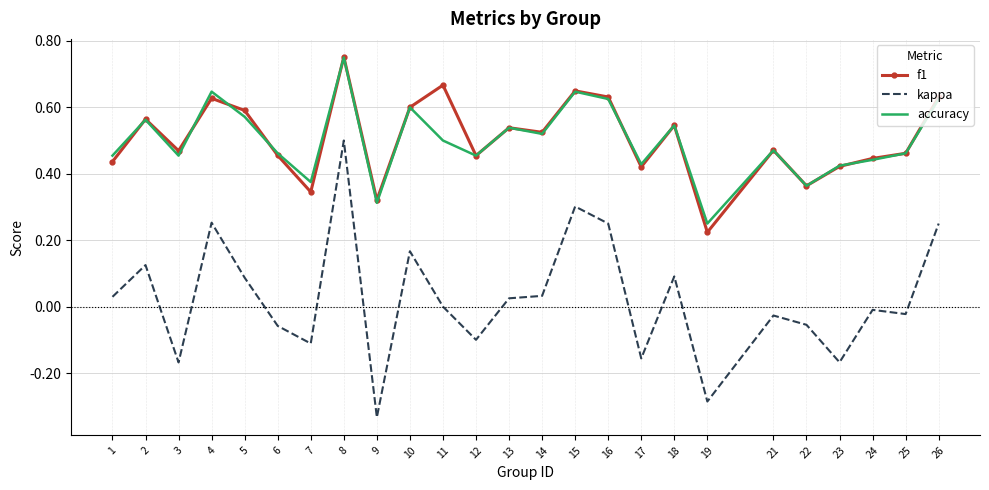

Where is f1 nearest to the value 0?

19